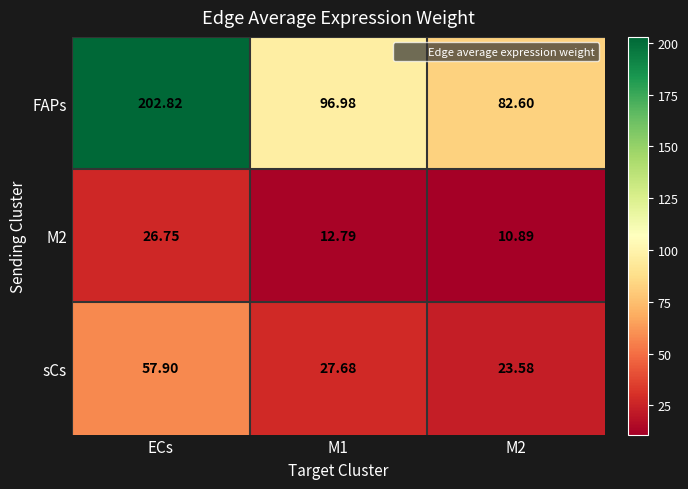

List the series in order of their peak value, highest first.

FAPs, sCs, M2